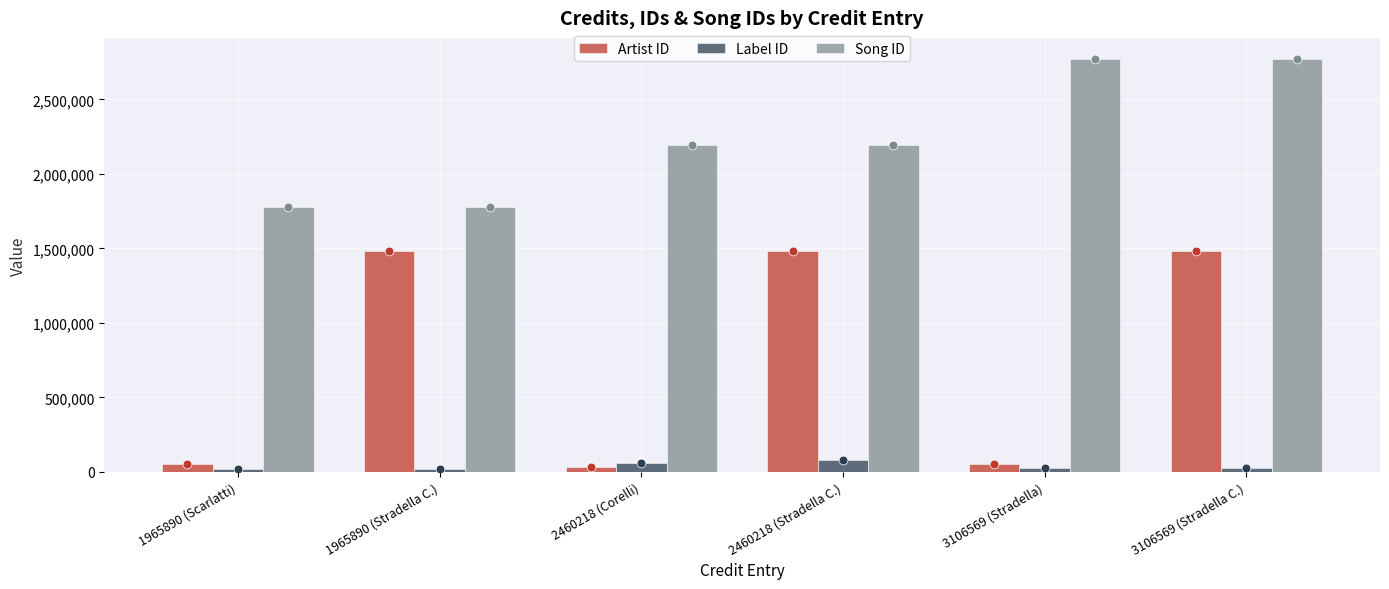

Which series has the largest total across all categories?

Song ID